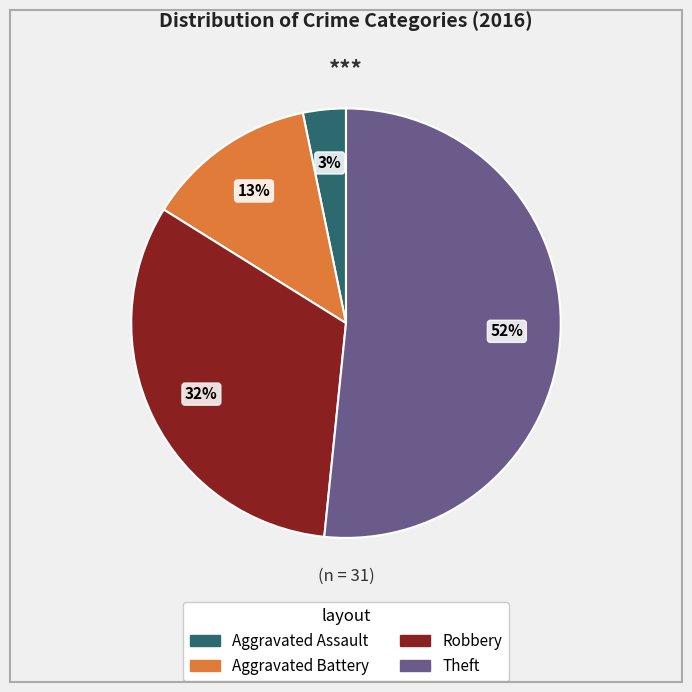

To the nearest percent, what is the combined percentage of Theft and Aggravated Battery?

65%